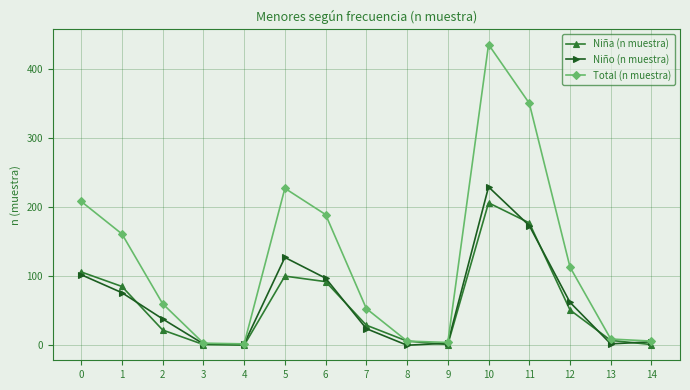

How many distinct data groups are displayed?

3